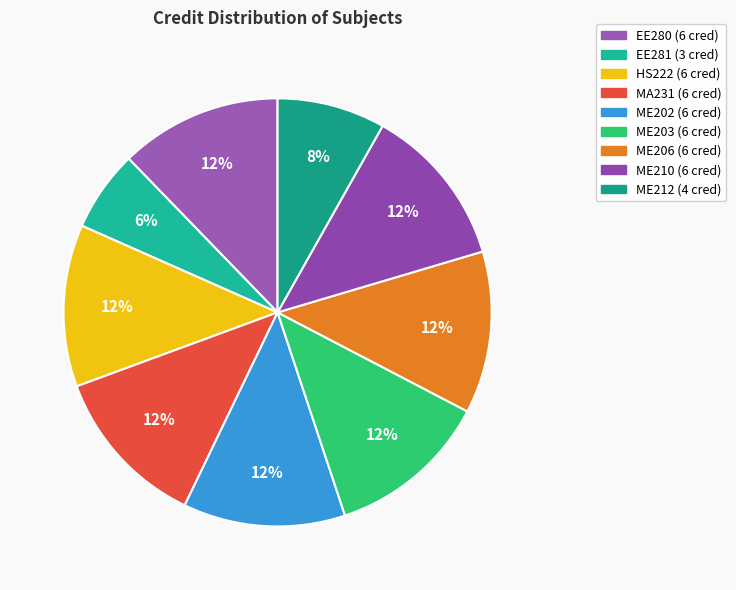

Combined, do EE281 and ME210 account for over 50%?

No